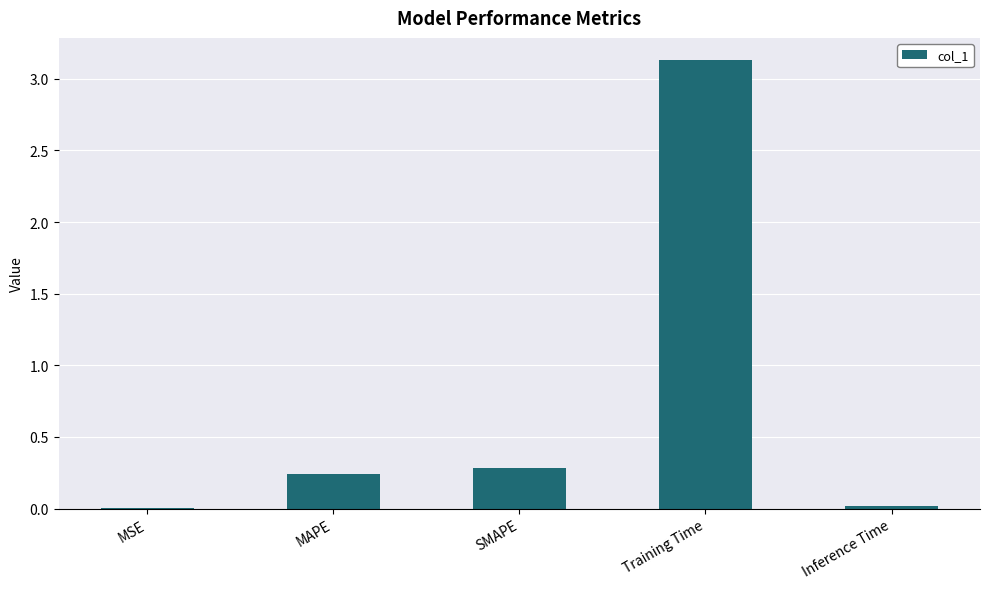

What is the sum of all values?

3.7